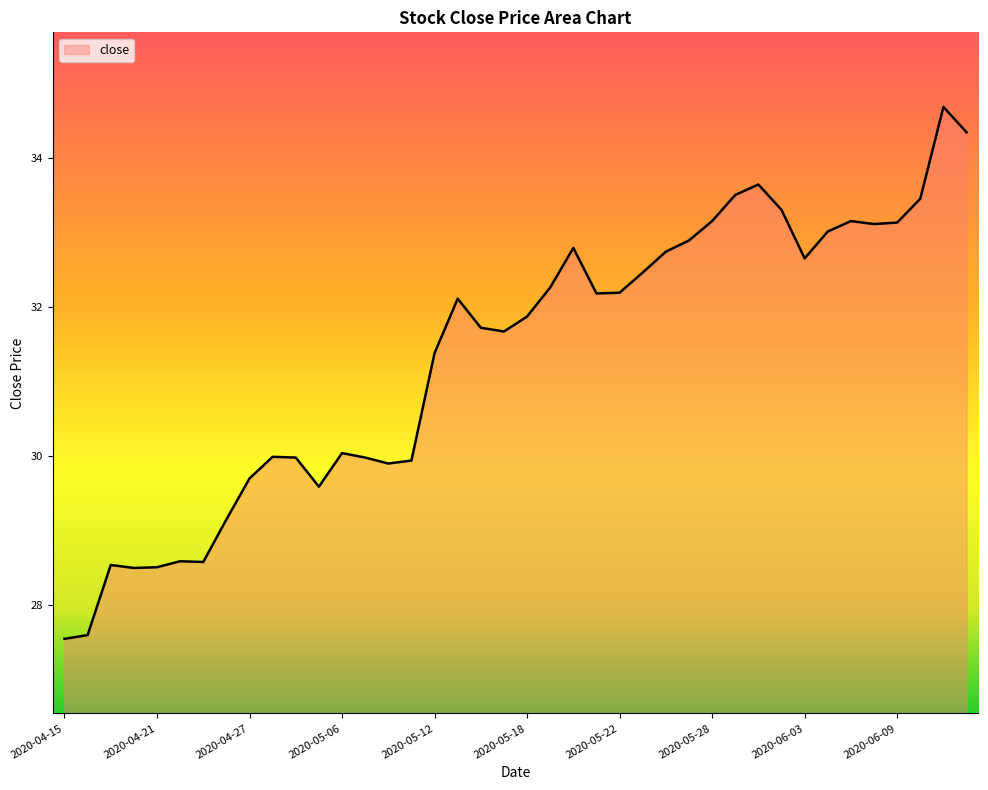

What is the minimum value shown in the chart?

27.6